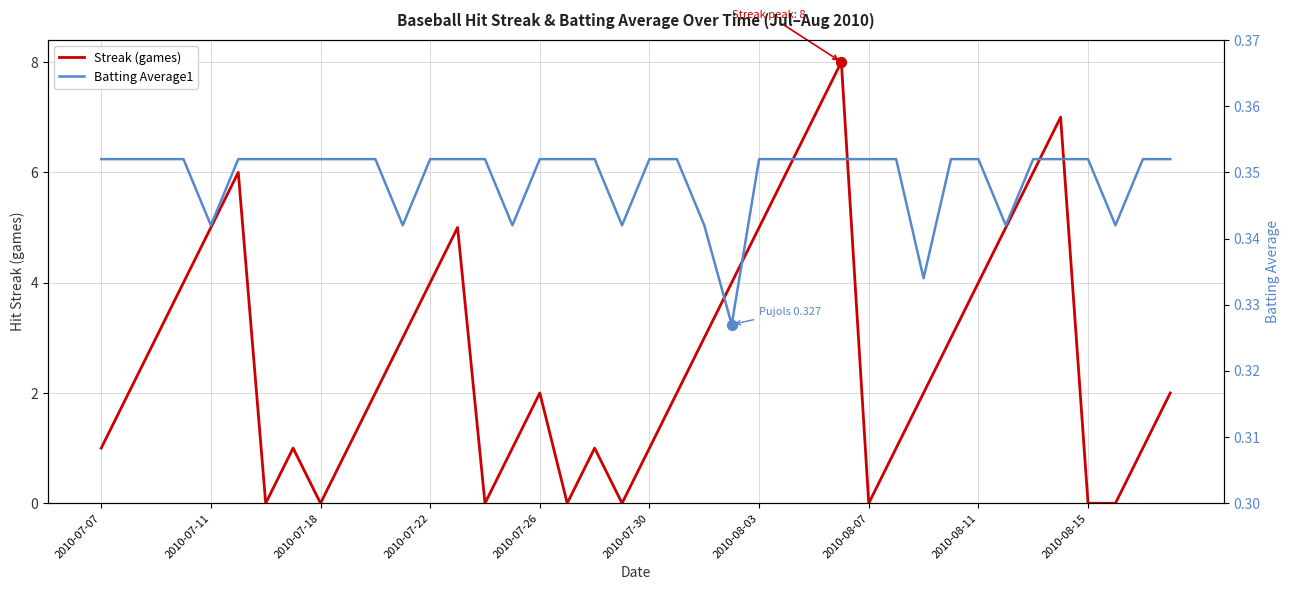

Which series has the largest total across all categories?

Streak (games)